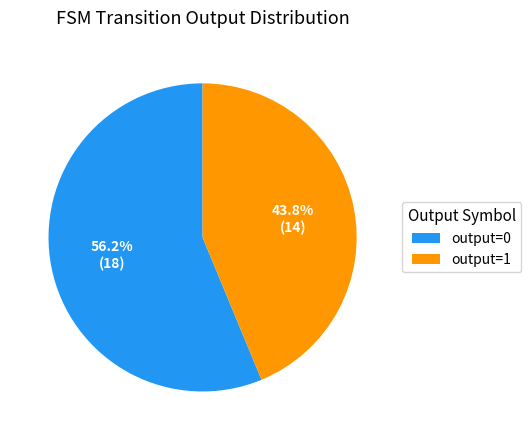

Rank the categories by value from highest to lowest.

output=0, output=1